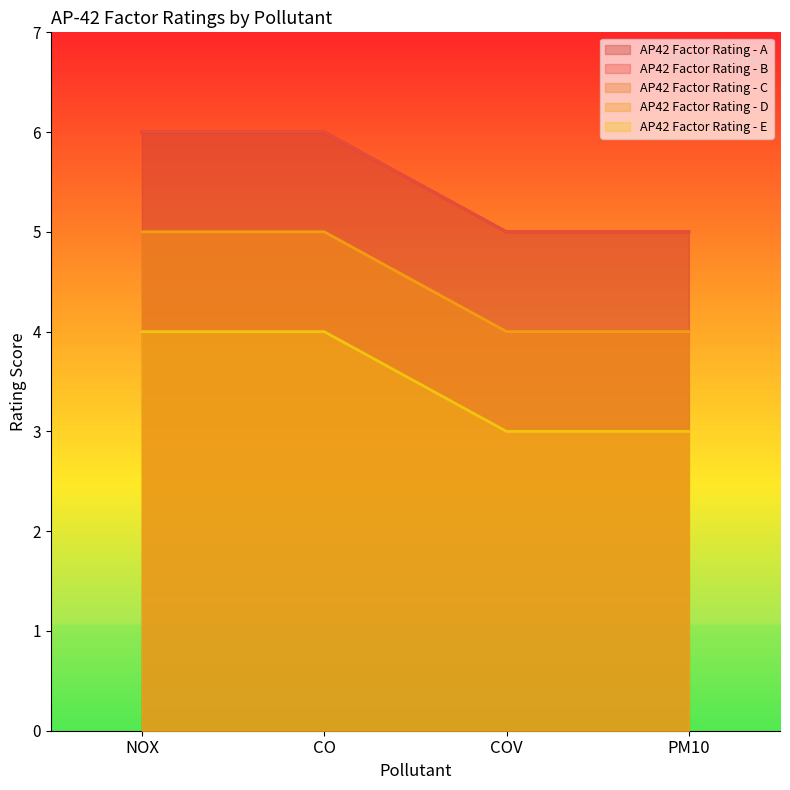

What is the label of the 2nd point from the left?

CO